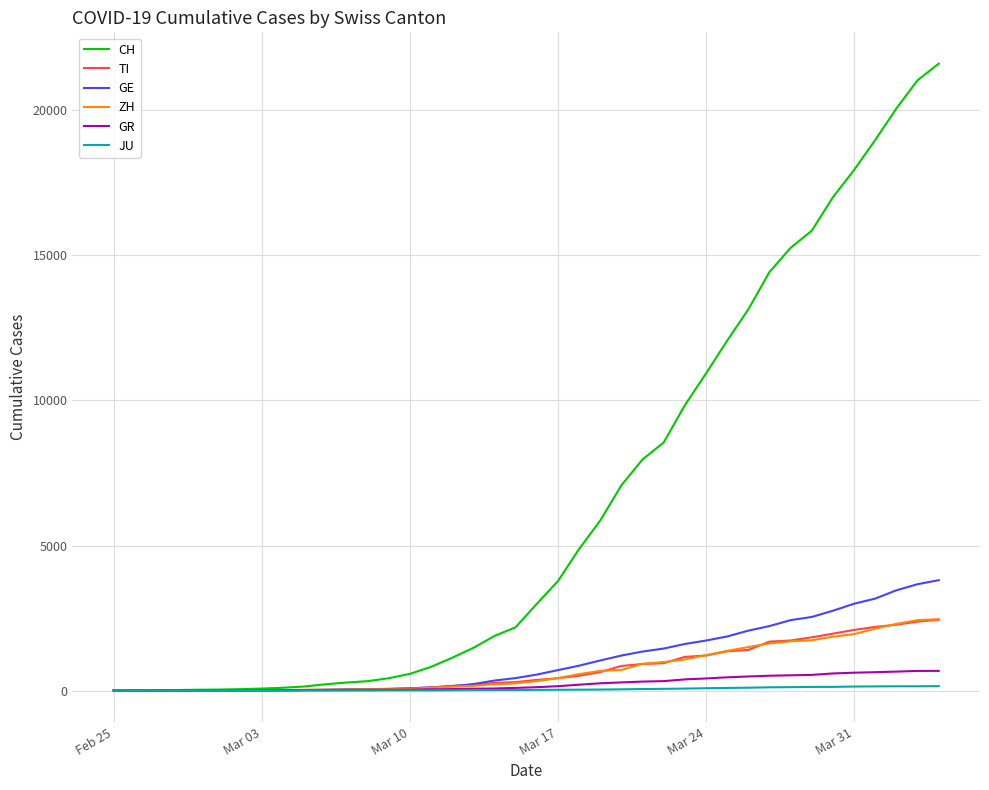

What is the maximum value for CH?

21605